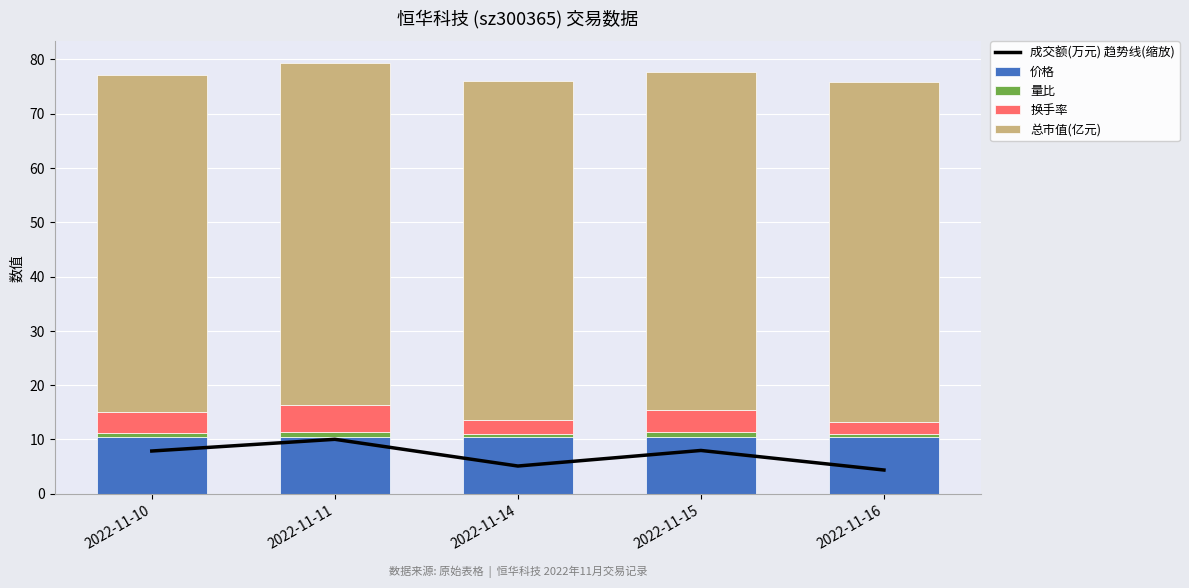

Is it true that 成交额(万元) 趋势线(缩放) equals 7.8 at 2022-11-10?

True